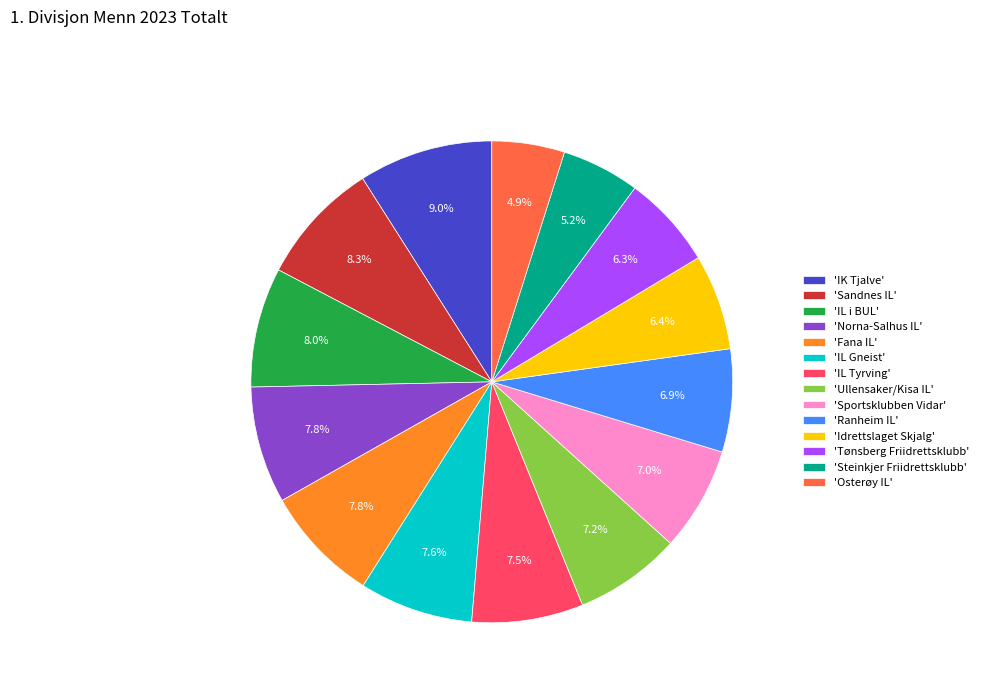

How many slices are in this pie chart?

14